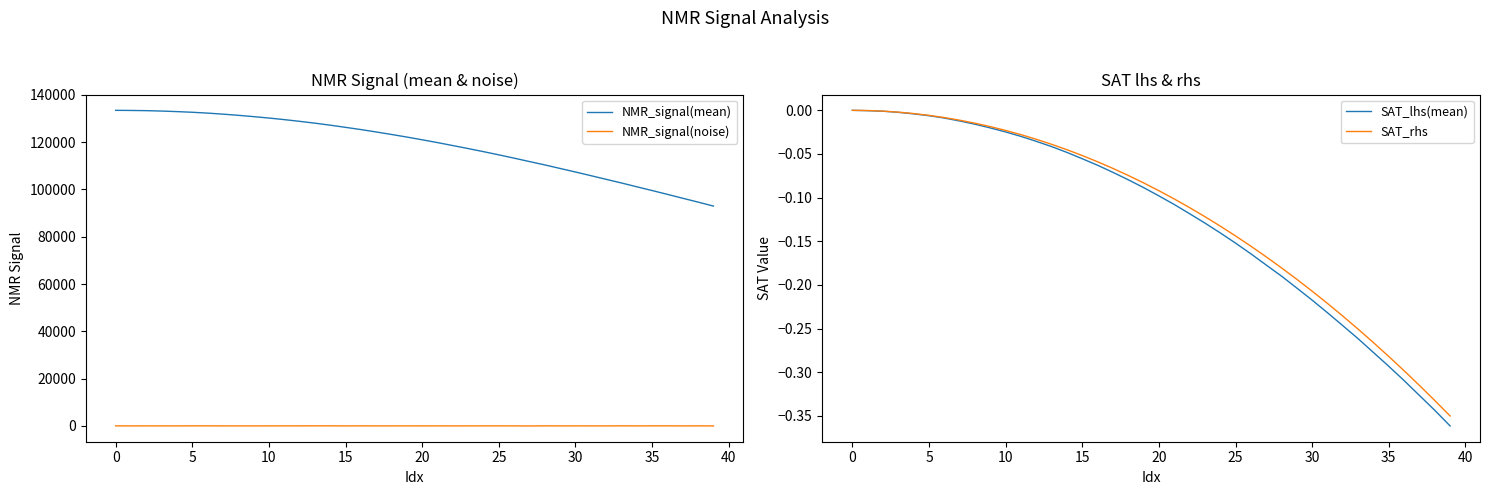

What is the difference between the highest and lowest values at 22?

118572.5